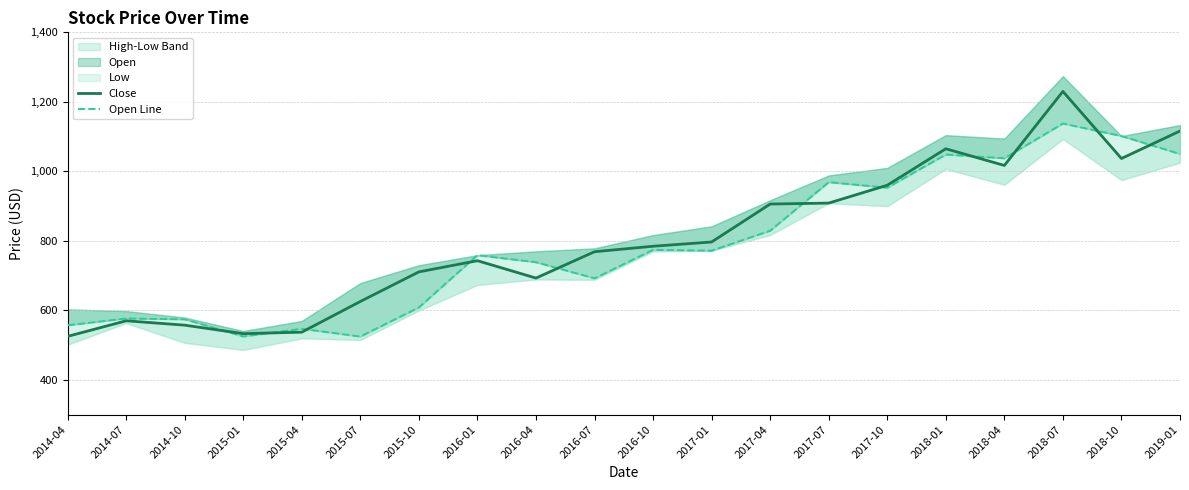

The value of Open Line at 2014-10 is 194.9. True or false?

False